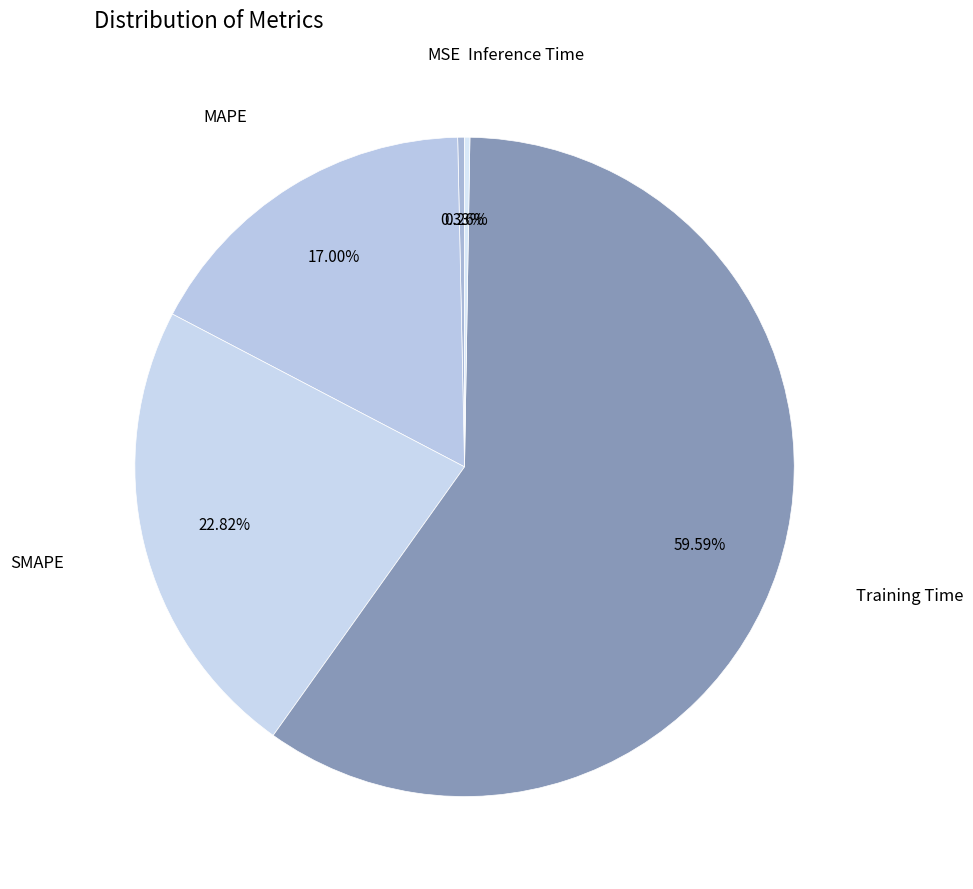

Combined, what portion of the pie is MAPE and Training Time?

76.6%